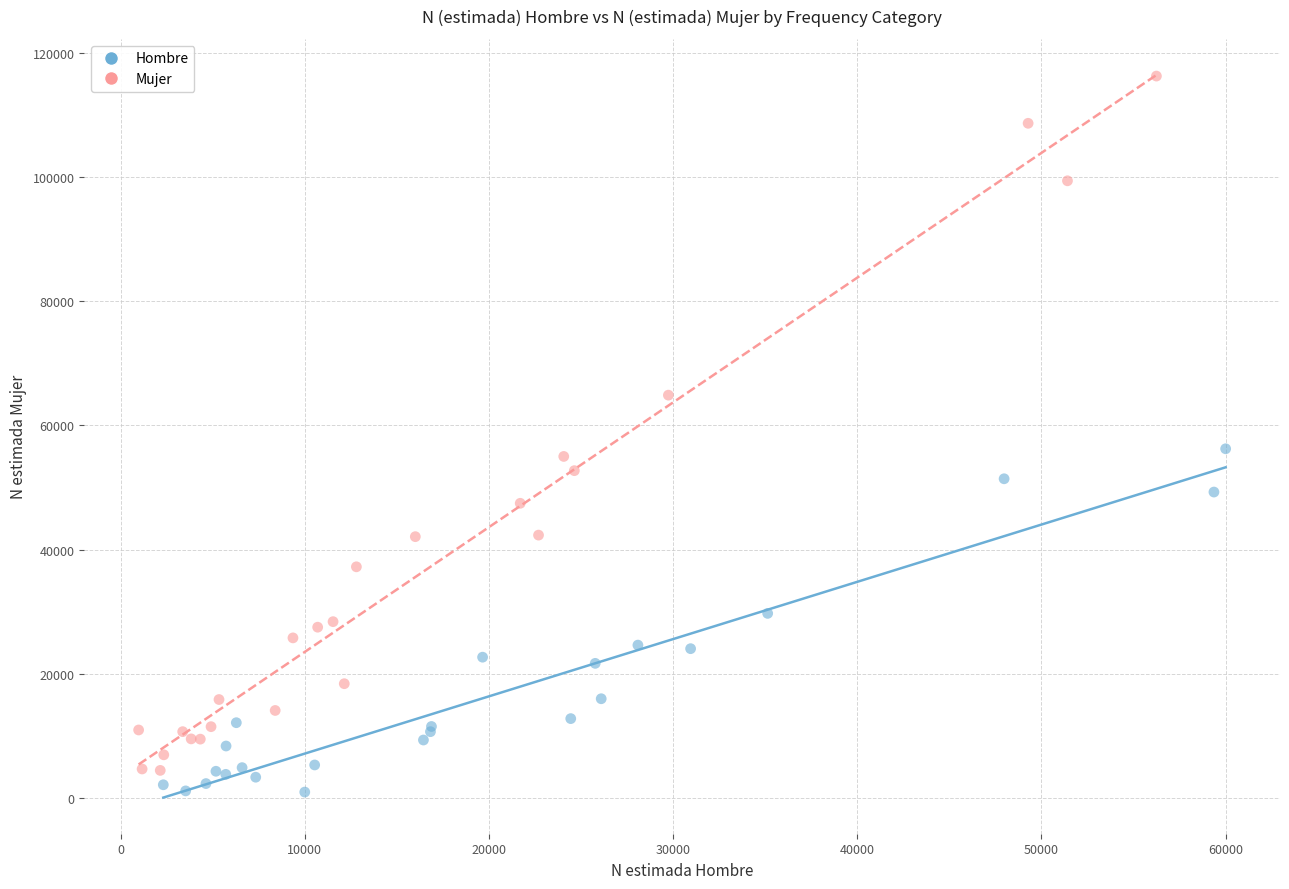

Which series contains the highest Y value?

Mujer